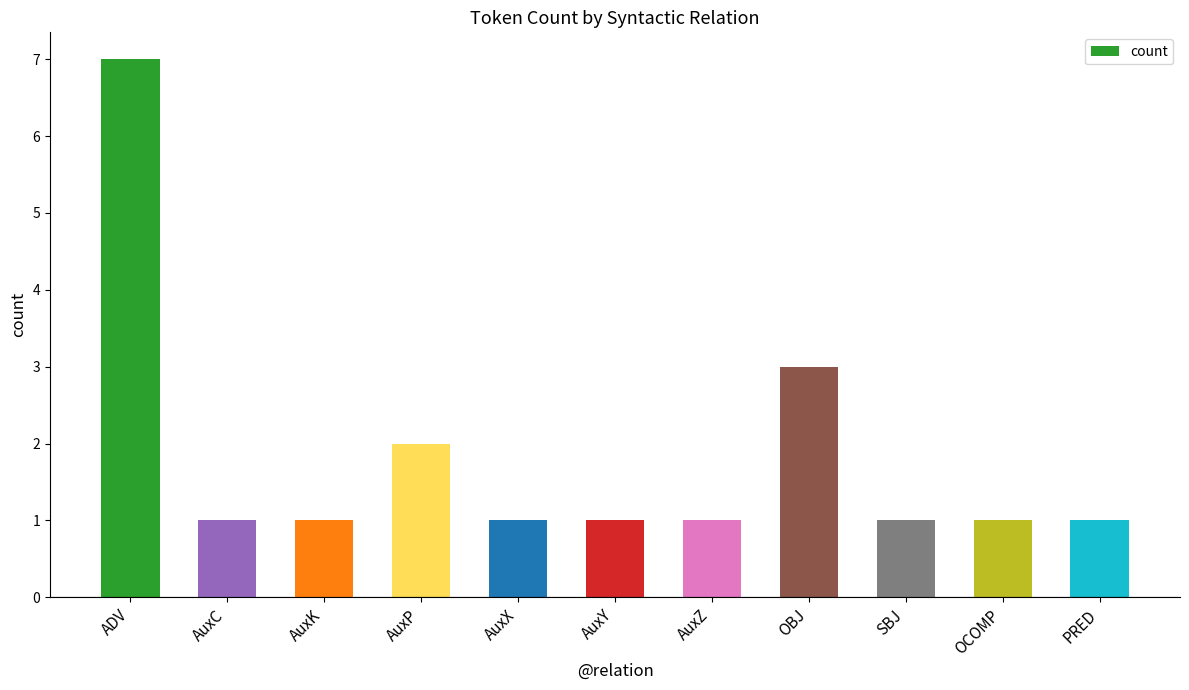

Reading left to right, transcribe all the data shown in this chart.

ADV=7	AuxC=1	AuxK=1	AuxP=2	AuxX=1	AuxY=1	AuxZ=1	OBJ=3	SBJ=1	OCOMP=1	PRED=1